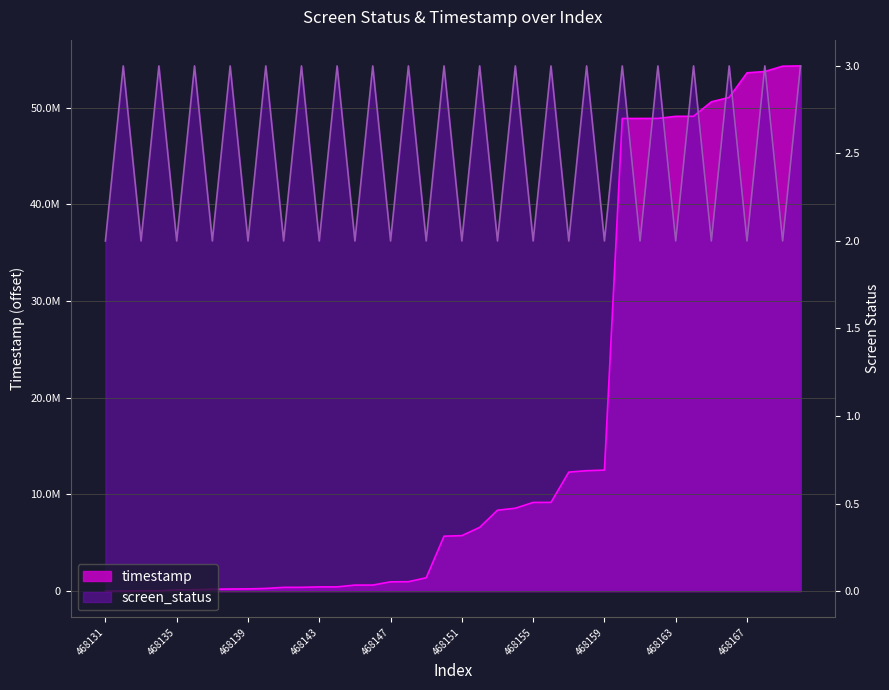

What is the difference between the maximum and minimum values in the timestamp series?

54332537.0